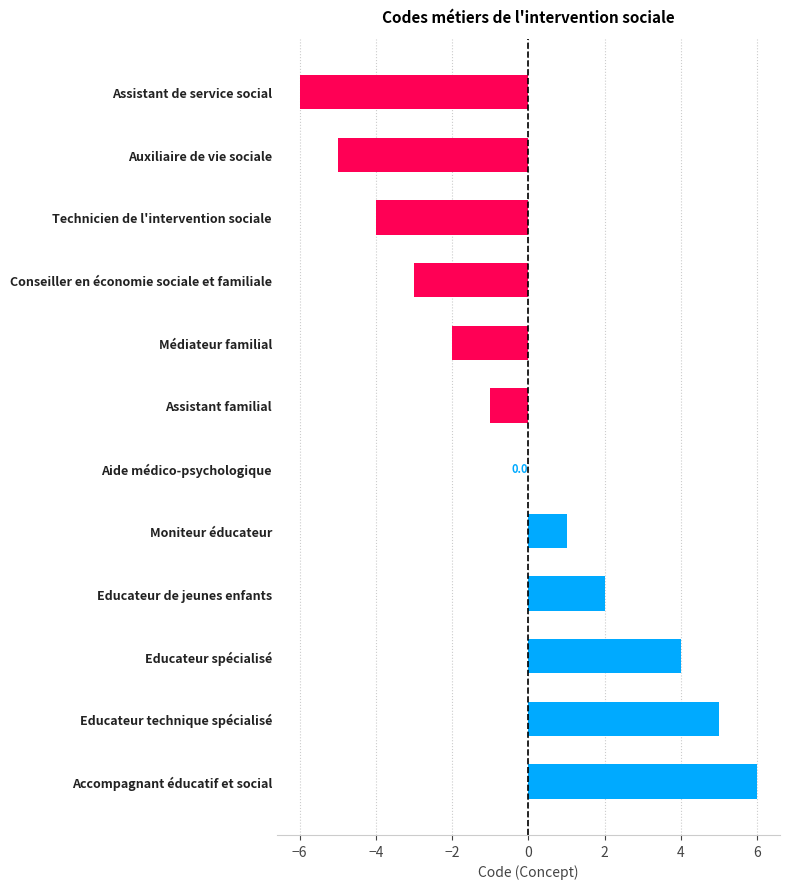

Reading top to bottom, list all the values displayed in this chart.

Assistant de service social=-6	Auxiliaire de vie sociale=-5	Technicien de l'intervention sociale=-4	Conseiller en économie sociale et familiale=-3	Médiateur familial=-2	Assistant familial=-1	Aide médico-psychologique=0	Moniteur éducateur=1	Educateur de jeunes enfants=2	Educateur spécialisé=4	Educateur technique spécialisé=5	Accompagnant éducatif et social=6